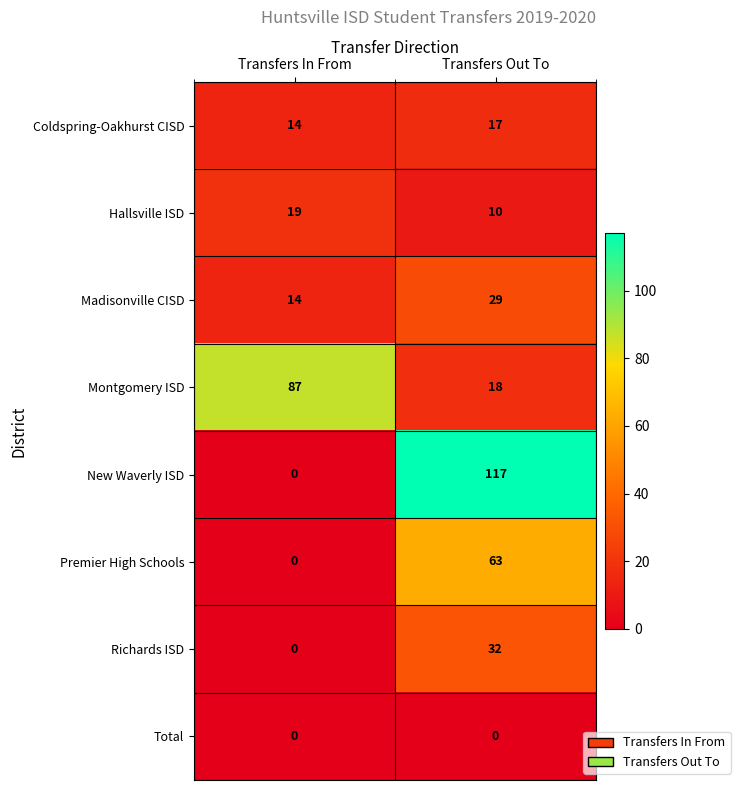

Which category has the highest value in the Montgomery ISD series?

Transfers In From